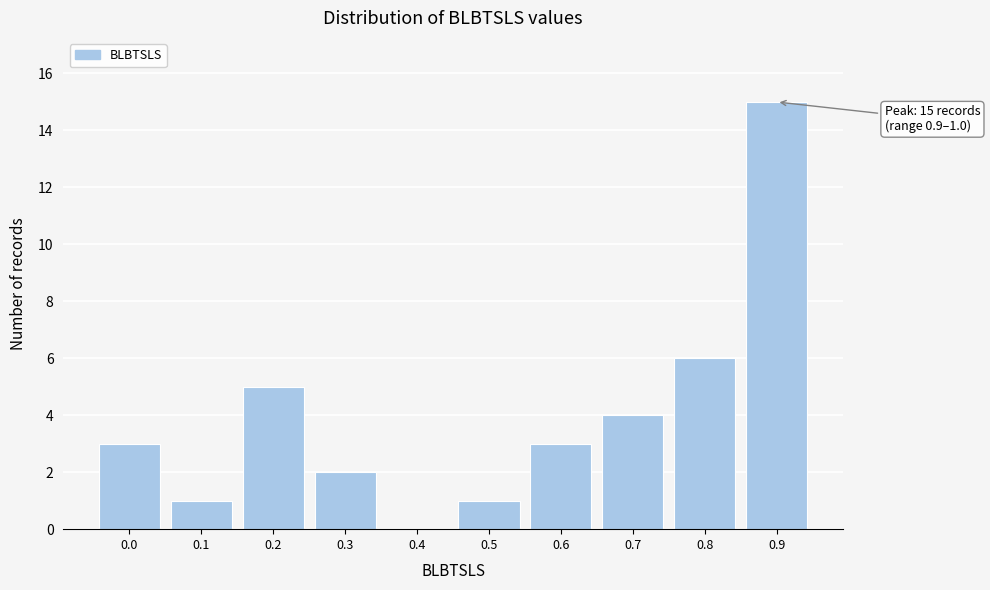

Reading left to right, transcribe all the data shown in this chart.

0.0=3	0.1=1	0.2=5	0.3=2	0.4=0	0.5=1	0.6=3	0.7=4	0.8=6	0.9=15